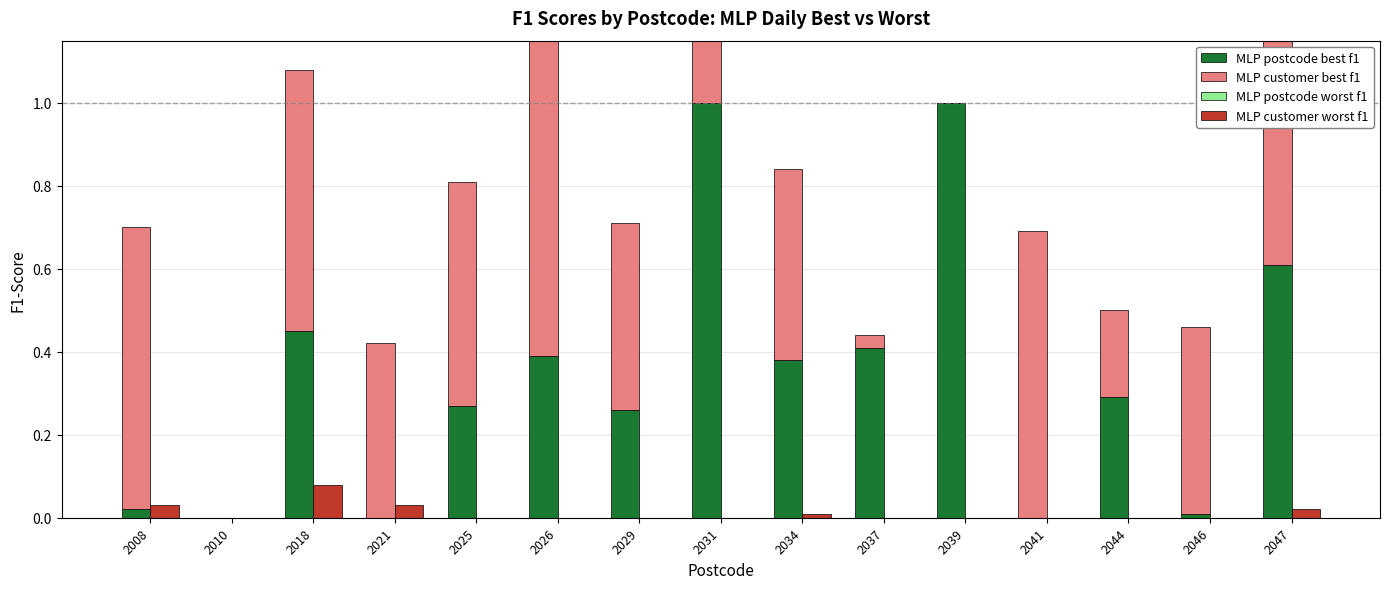

List the series in order of their peak value, highest first.

MLP postcode best f1, MLP customer best f1, MLP customer worst f1, MLP postcode worst f1